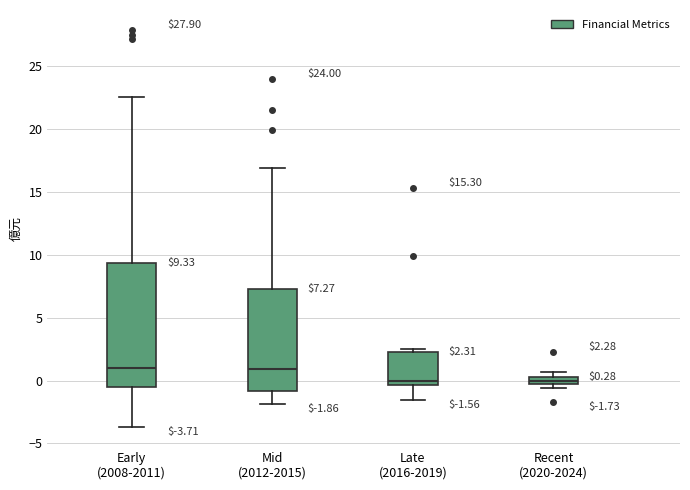

Comparing the boxes themselves (not the whiskers), which one is the tallest?

Early (2008-2011)